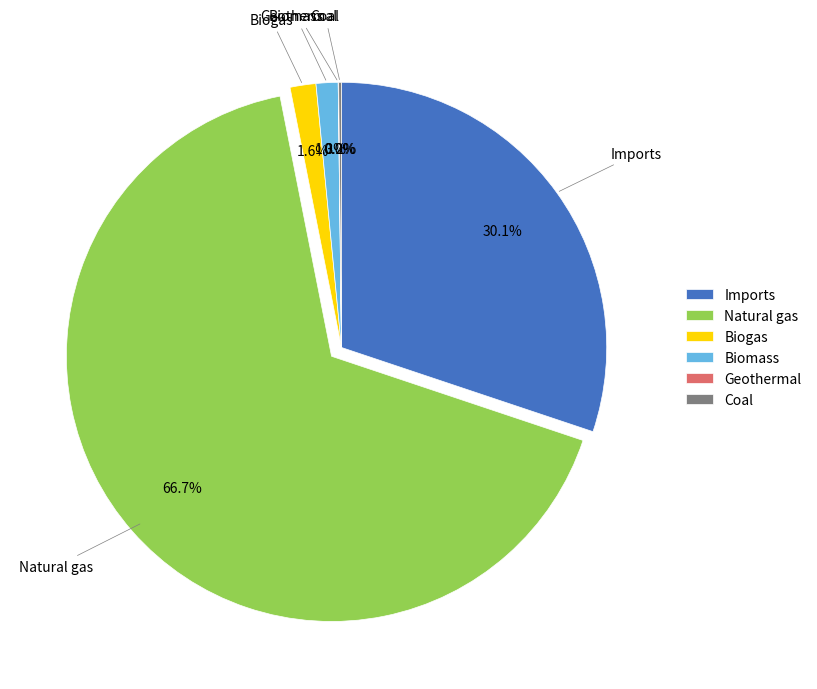

Approximately how many times larger is the value at Biogas compared to Imports?

0.1